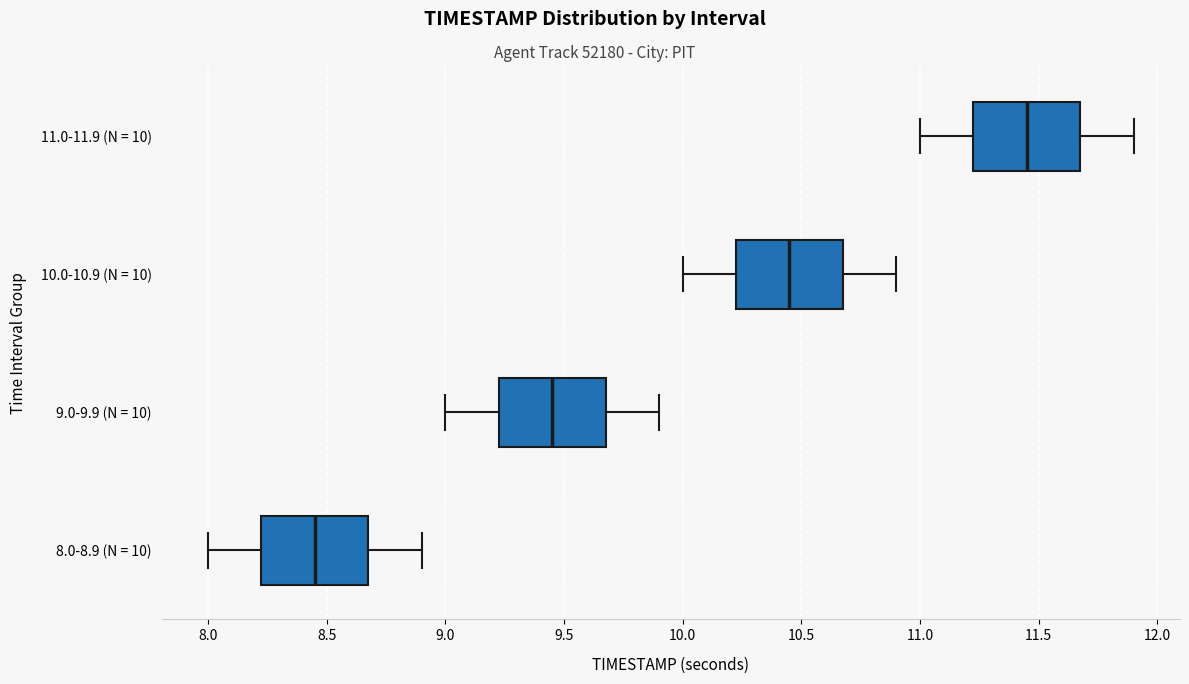

Which box's median line is the furthest to the right?

11.0-11.9 (N = 10)